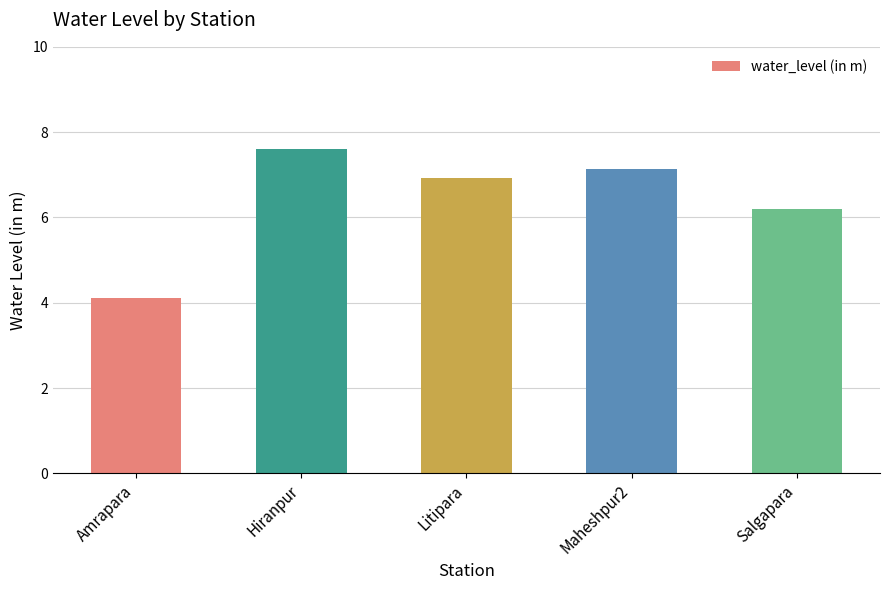

Rank the categories by value from lowest to highest.

Amrapara, Salgapara, Litipara, Maheshpur2, Hiranpur